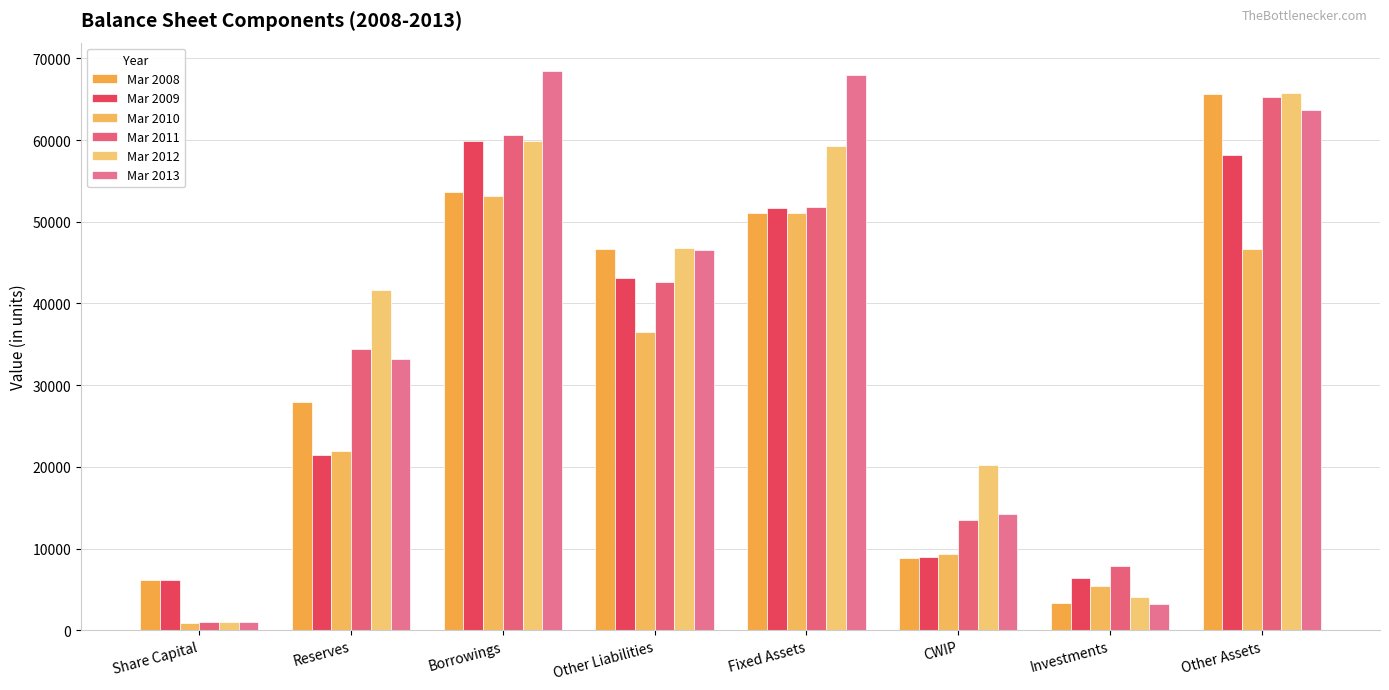

Does the chart contain any negative values?

No